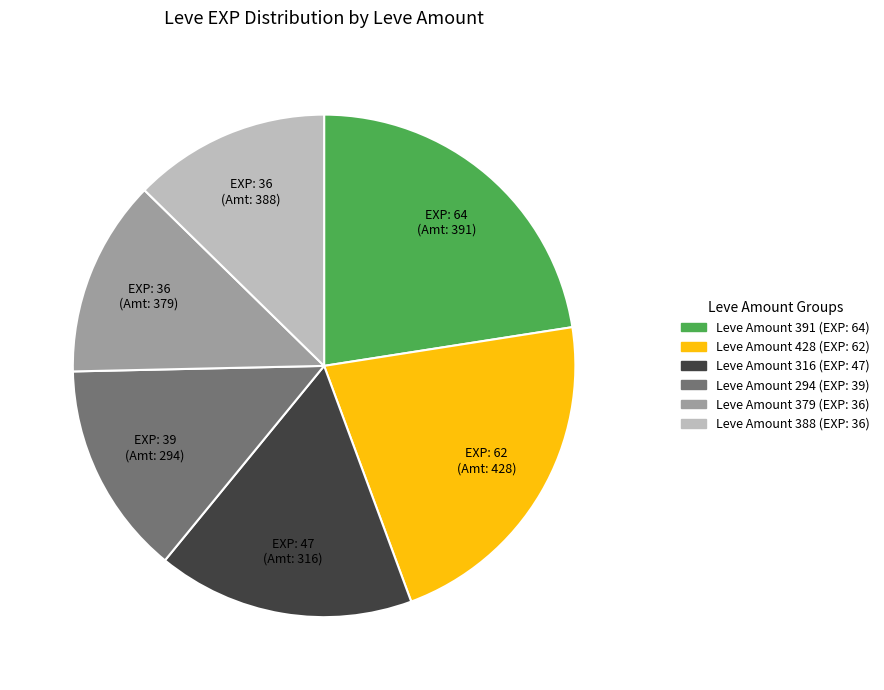

Count the number of slices in the pie.

6